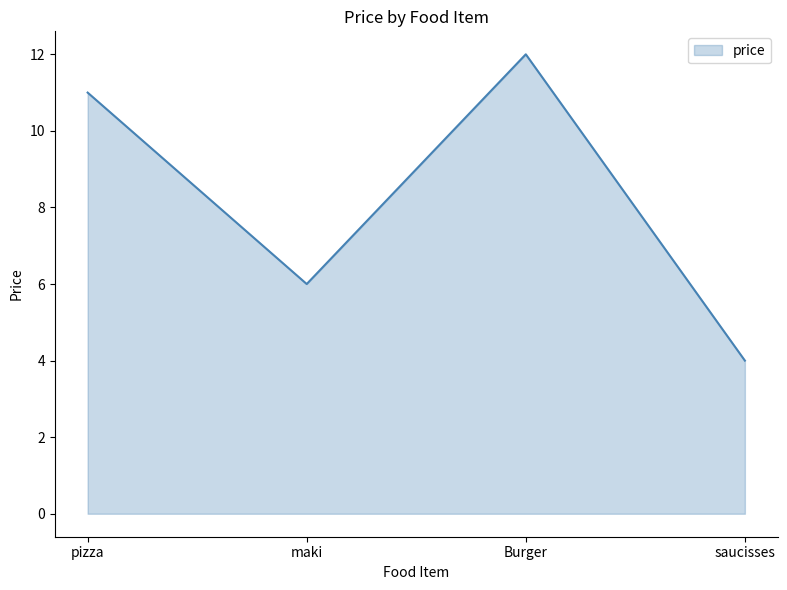

What is the difference between the second highest and minimum values?

7